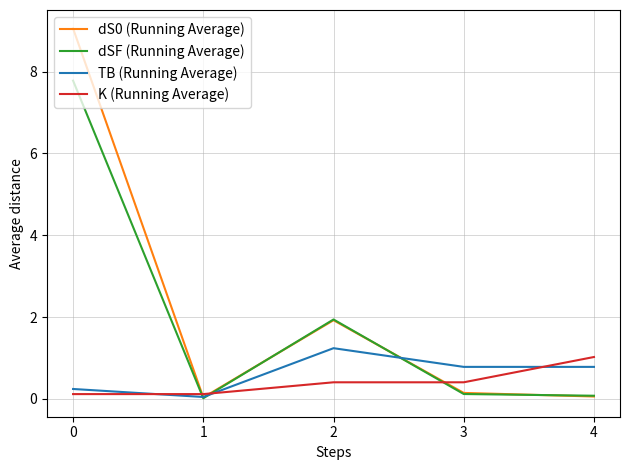

What is the average value of the dSF (Running Average) series?

2.0